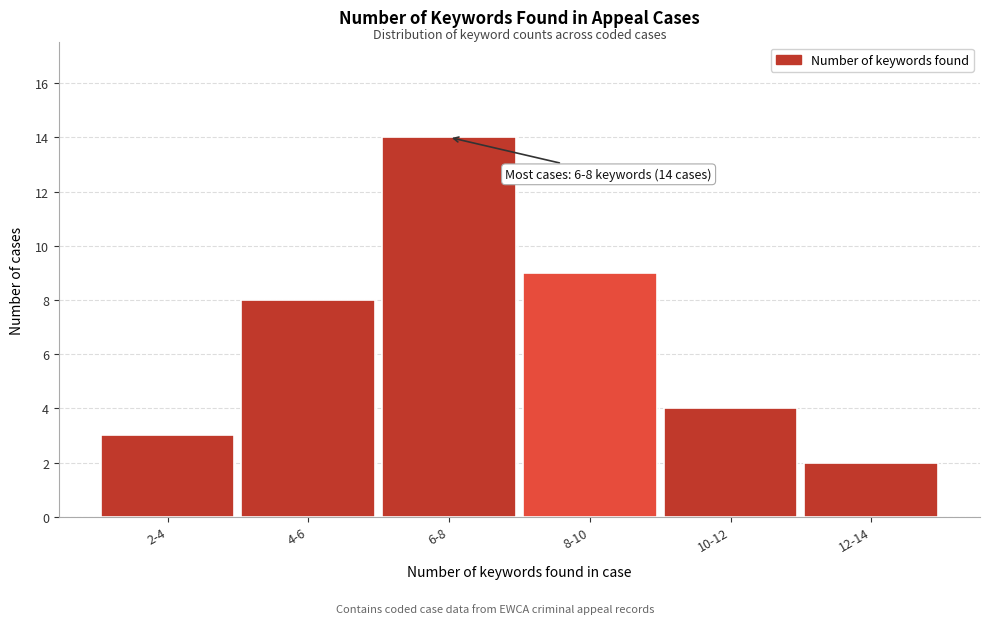

Reading left to right, list all the values displayed in this chart.

2-4=3	4-6=8	6-8=14	8-10=9	10-12=4	12-14=2